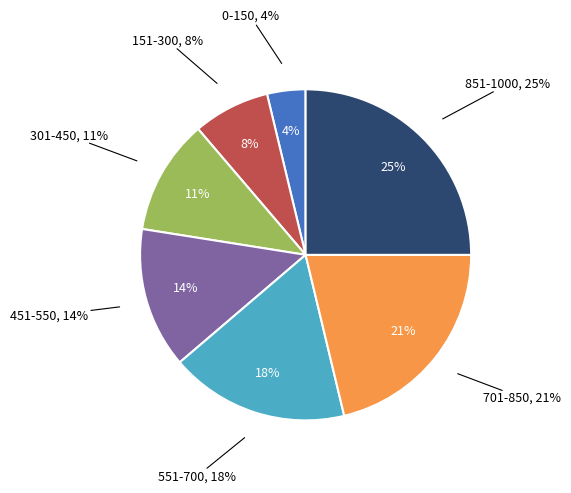

How many slices are in this pie chart?

7